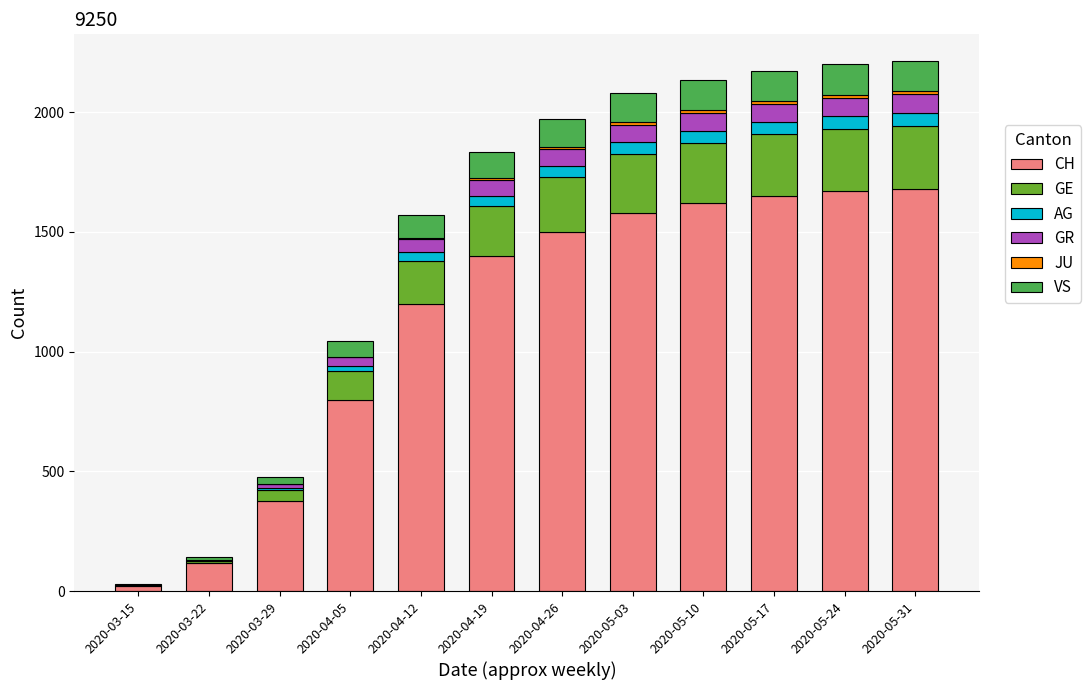

The value of CH at 2020-05-17 is 1650. True or false?

True